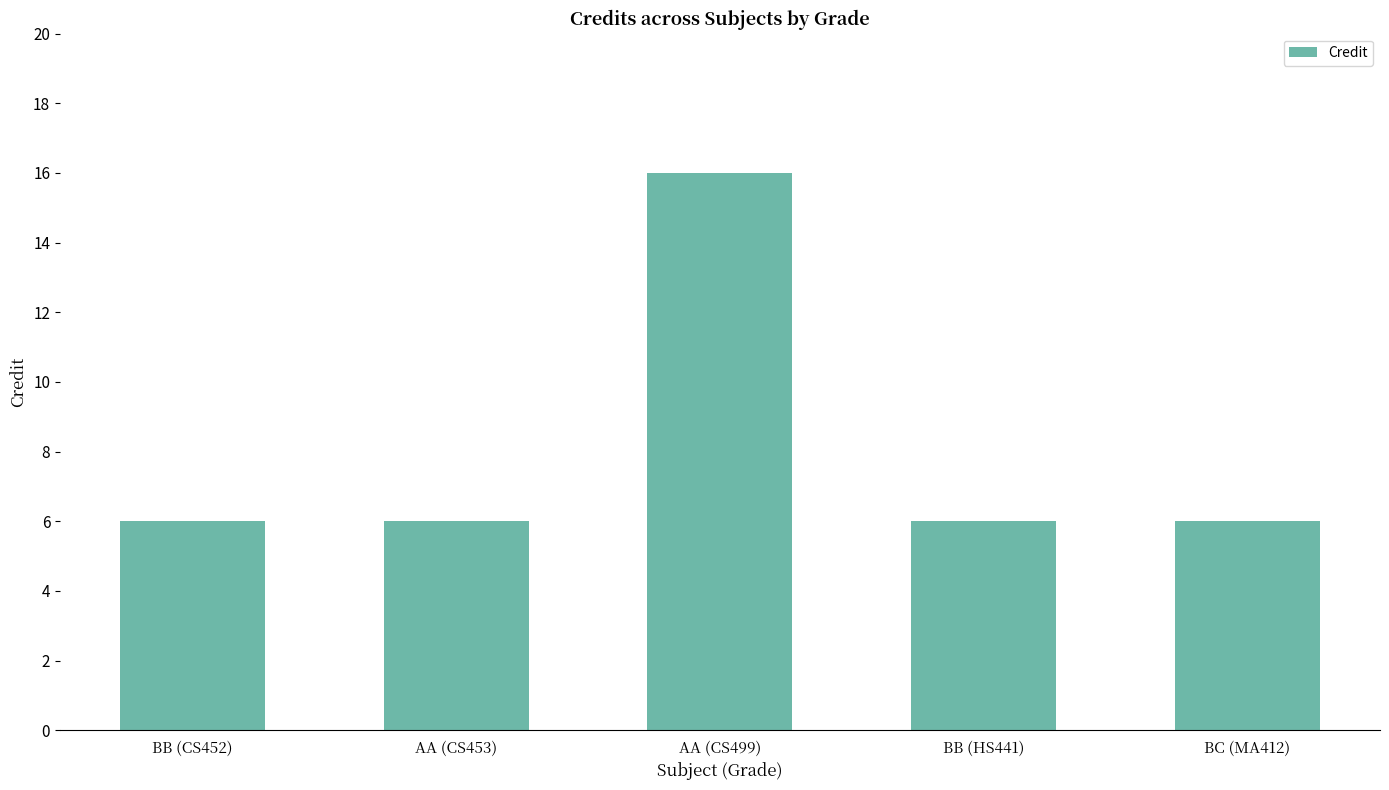

What is the smallest value displayed?

6